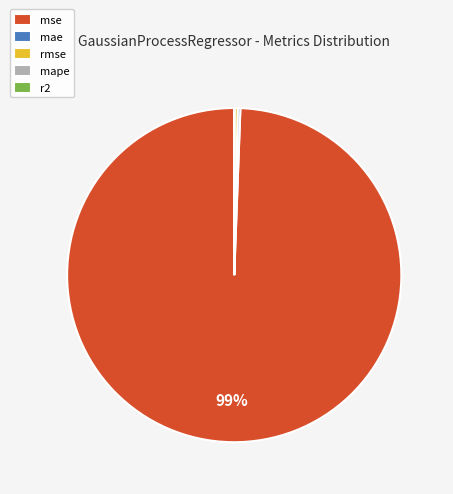

To the nearest percent, what is the average slice percentage?

20%